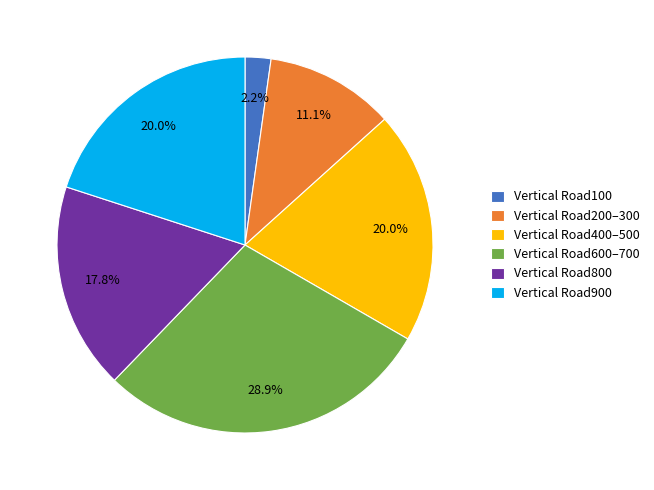

Approximately how many times larger is the value at Vertical Road400–500 compared to Vertical Road600–700?

0.7